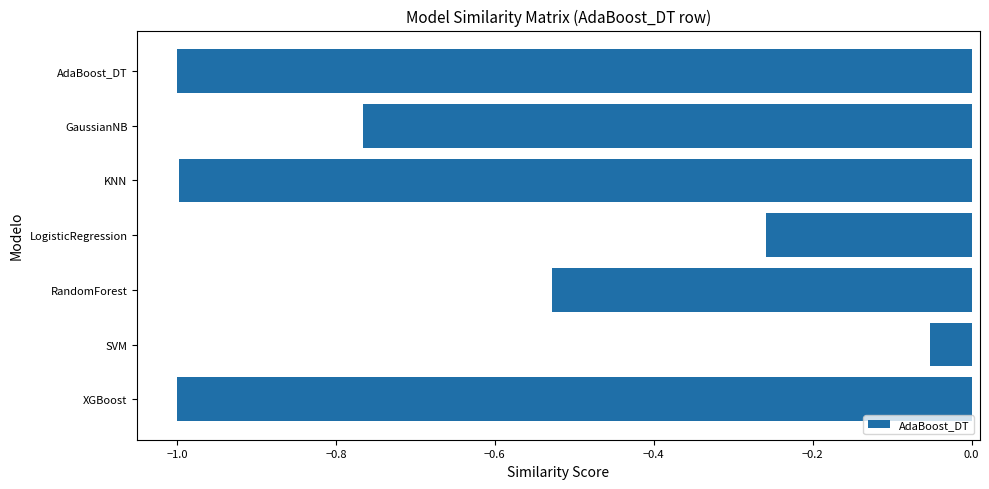

How many data points does each series have?

7